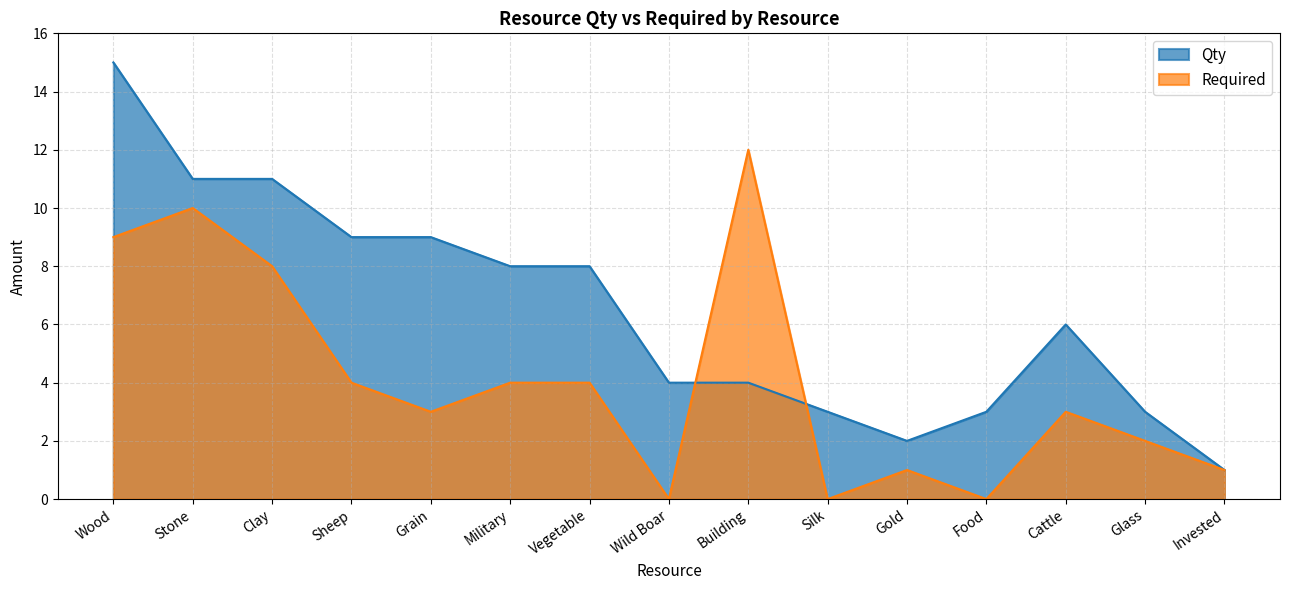

Which series has the widest spread of values?

Qty